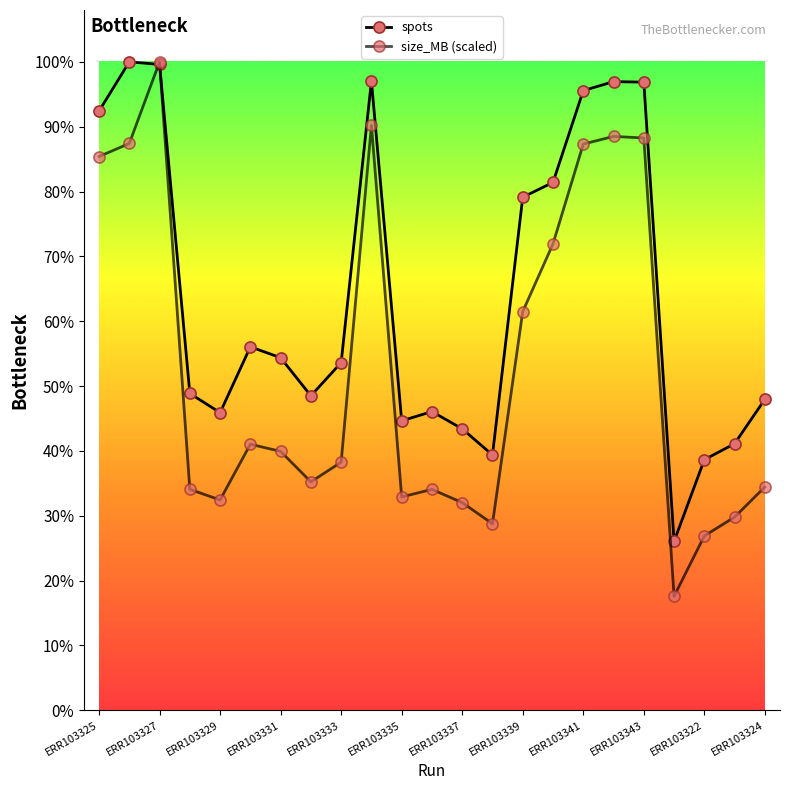

Does the chart have visible grid lines?

No